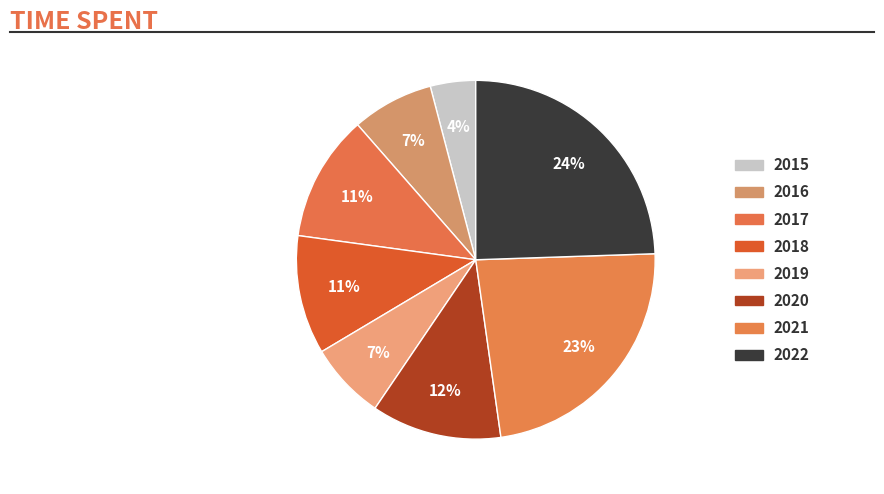

What percentage is the 2018 slice, to the nearest percent?

11%